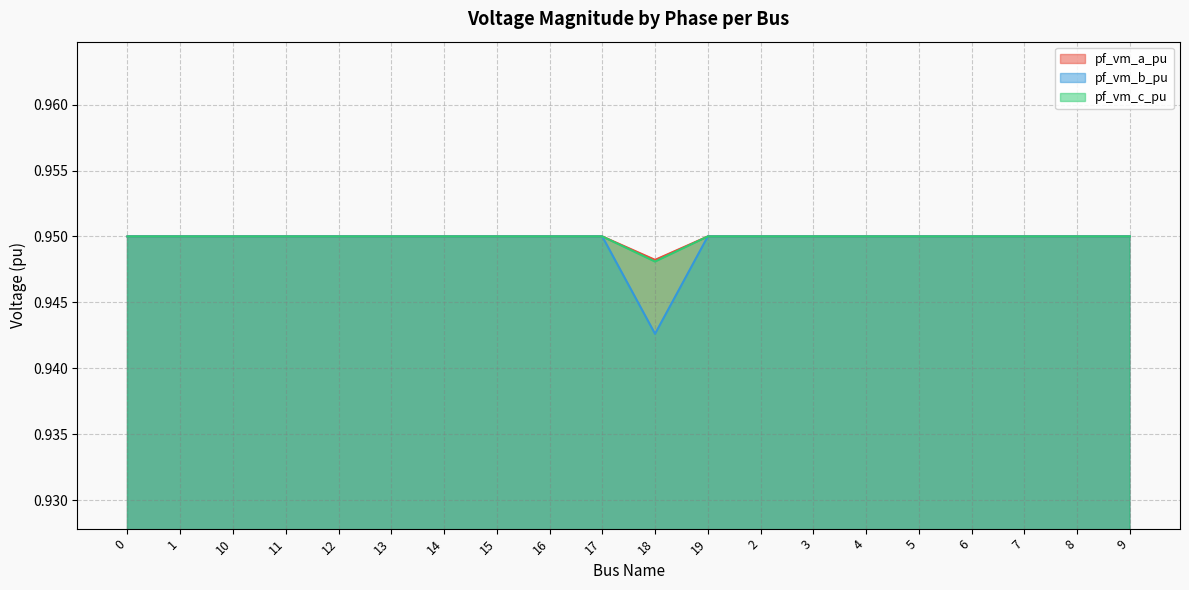

What is the maximum value for pf_vm_b_pu?

0.9